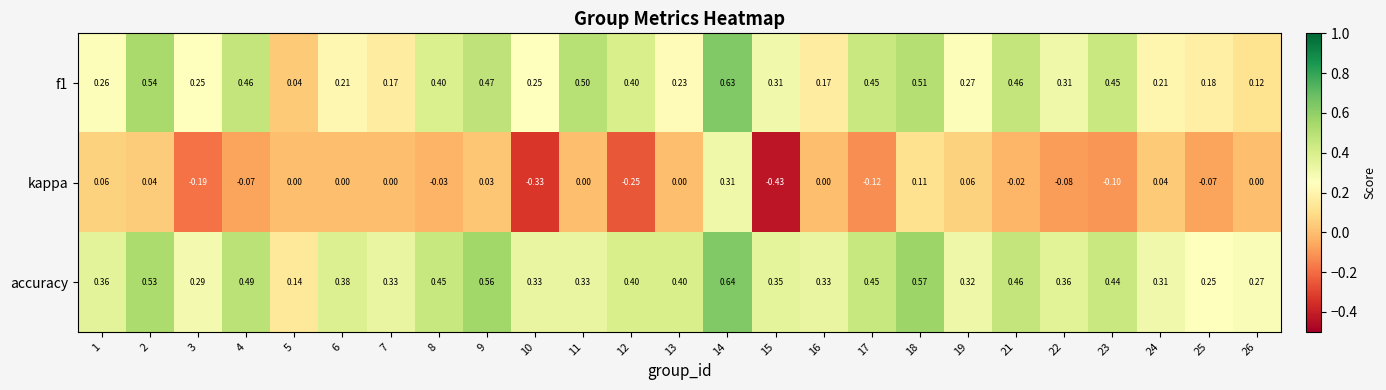

Is the value of accuracy at 7 greater than the value of kappa at 2?

Yes